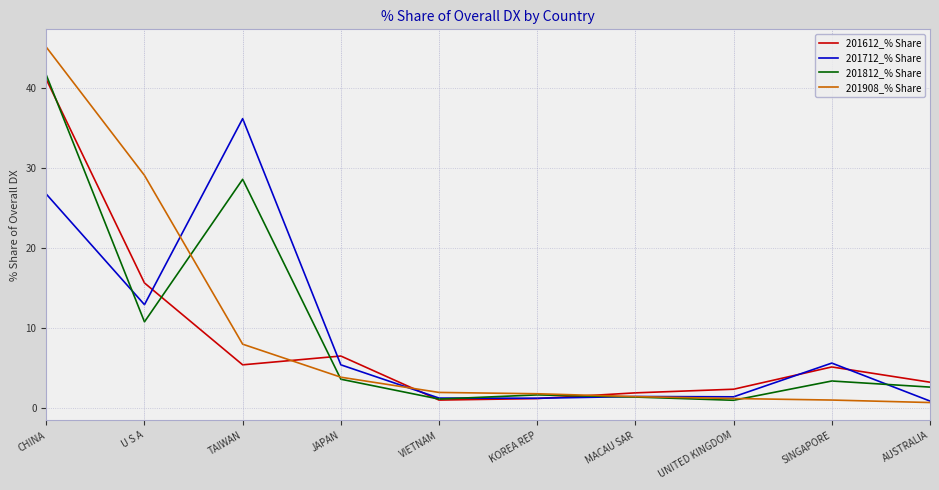

Is the value of 201712_% Share at TAIWAN greater than the value of 201908_% Share at U S A?

Yes